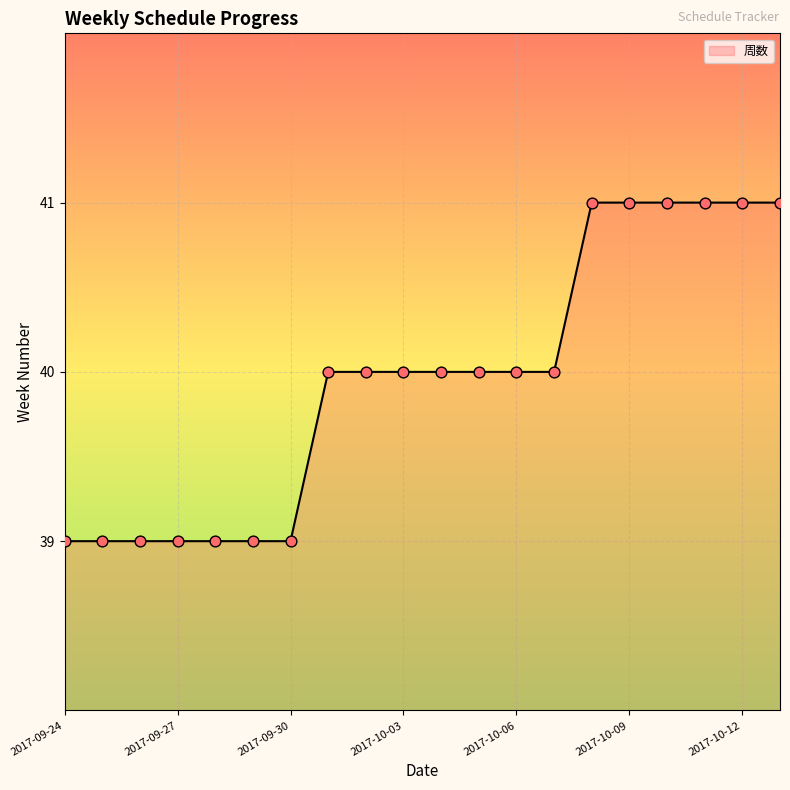

What is the minimum value shown in the chart?

39